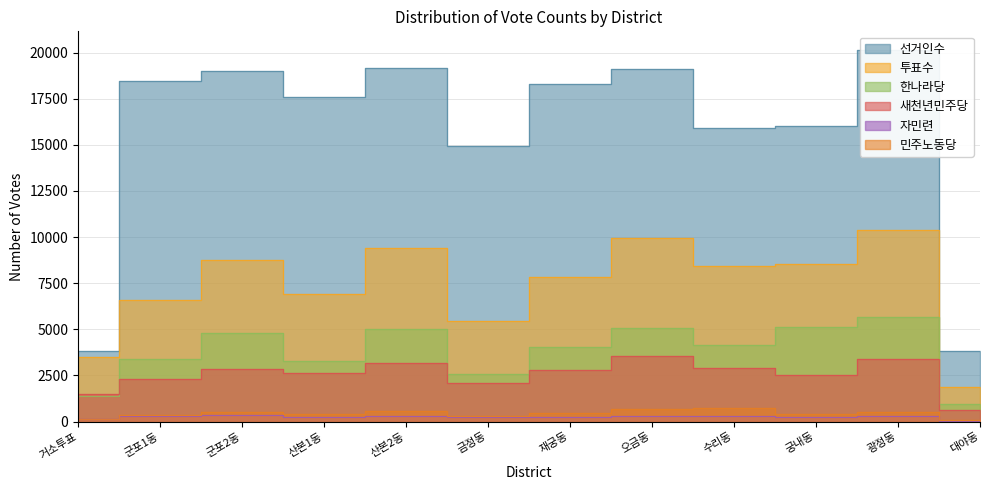

Is it true that 자민련 equals 157 at 오금동?

False